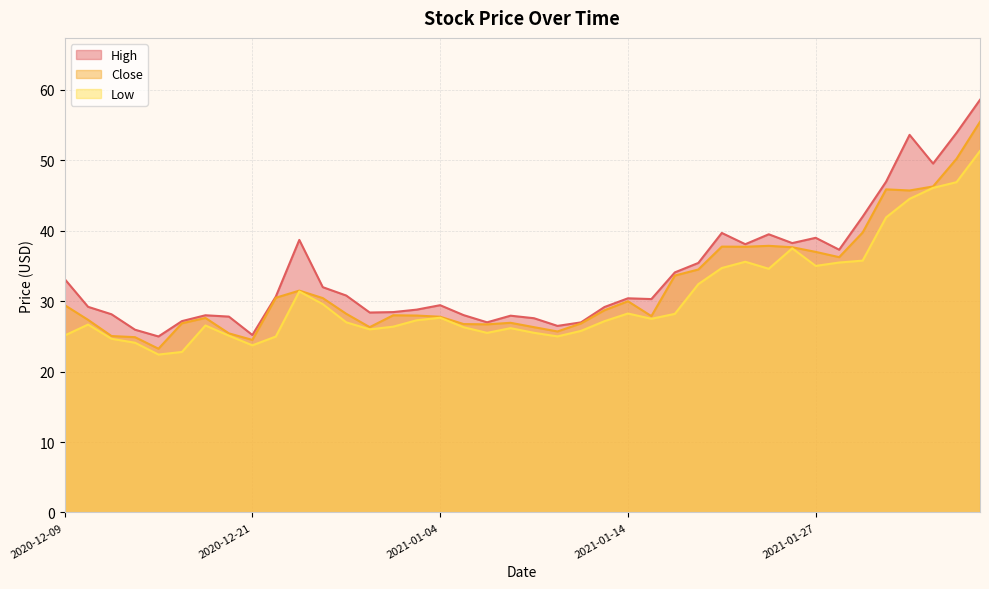

Reading right to left, extract all data points from this chart.

High: 2021-02-05=58.6	2021-02-04=53.9	2021-02-03=49.5	2021-02-02=53.6	2021-02-01=47.0	2021-01-29=42.0	2021-01-28=37.3	2021-01-27=39.0	2021-01-26=38.2	2021-01-25=39.5	2021-01-22=38.1	2021-01-21=39.7	2021-01-20=35.4	2021-01-19=34.1	2021-01-15=30.3	2021-01-14=30.4	2021-01-13=29.2	2021-01-12=27.0	2021-01-11=26.5	2021-01-08=27.6	2021-01-07=27.9	2021-01-06=27.0	2021-01-05=28.0	2021-01-04=29.4	2020-12-31=28.8	2020-12-30=28.4	2020-12-29=28.4	2020-12-28=30.8	2020-12-24=32.0	2020-12-23=38.7	2020-12-22=30.7	2020-12-21=25.2	2020-12-18=27.8	2020-12-17=28.0	2020-12-16=27.2	2020-12-15=25.0	2020-12-14=25.9	2020-12-11=28.1	2020-12-10=29.2	2020-12-09=33.2
Close: 2021-02-05=55.5	2021-02-04=50.2	2021-02-03=46.3	2021-02-02=45.7	2021-02-01=45.9	2021-01-29=39.8	2021-01-28=36.2	2021-01-27=37.0	2021-01-26=37.7	2021-01-25=37.9	2021-01-22=37.7	2021-01-21=37.8	2021-01-20=34.5	2021-01-19=33.6	2021-01-15=27.9	2021-01-14=30.0	2021-01-13=28.7	2021-01-12=26.8	2021-01-11=25.7	2021-01-08=26.3	2021-01-07=26.9	2021-01-06=26.7	2021-01-05=26.8	2021-01-04=27.8	2020-12-31=28.0	2020-12-30=28.0	2020-12-29=26.3	2020-12-28=28.2	2020-12-24=30.4	2020-12-23=31.5	2020-12-22=30.5	2020-12-21=24.5	2020-12-18=25.4	2020-12-17=27.6	2020-12-16=26.9	2020-12-15=23.2	2020-12-14=24.9	2020-12-11=25.1	2020-12-10=27.4	2020-12-09=29.4
Low: 2021-02-05=51.3	2021-02-04=46.9	2021-02-03=46.1	2021-02-02=44.5	2021-02-01=41.9	2021-01-29=35.8	2021-01-28=35.5	2021-01-27=35.0	2021-01-26=37.5	2021-01-25=34.6	2021-01-22=35.6	2021-01-21=34.7	2021-01-20=32.4	2021-01-19=28.2	2021-01-15=27.5	2021-01-14=28.2	2021-01-13=27.2	2021-01-12=25.8	2021-01-11=25.0	2021-01-08=25.5	2021-01-07=26.2	2021-01-06=25.5	2021-01-05=26.3	2021-01-04=27.6	2020-12-31=27.3	2020-12-30=26.4	2020-12-29=26.0	2020-12-28=27.0	2020-12-24=29.6	2020-12-23=31.4	2020-12-22=25.0	2020-12-21=23.7	2020-12-18=25.1	2020-12-17=26.6	2020-12-16=22.8	2020-12-15=22.4	2020-12-14=24.1	2020-12-11=24.7	2020-12-10=26.7	2020-12-09=25.1